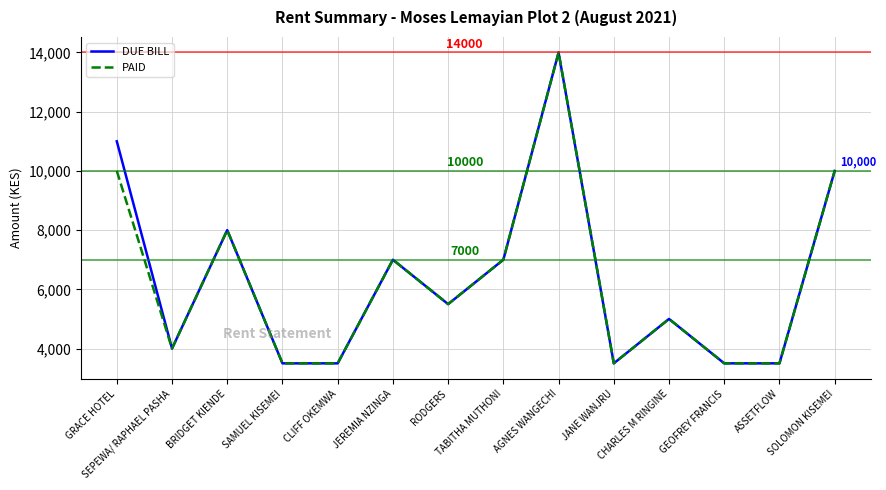

Does the chart display data point markers on the line(s)?

No